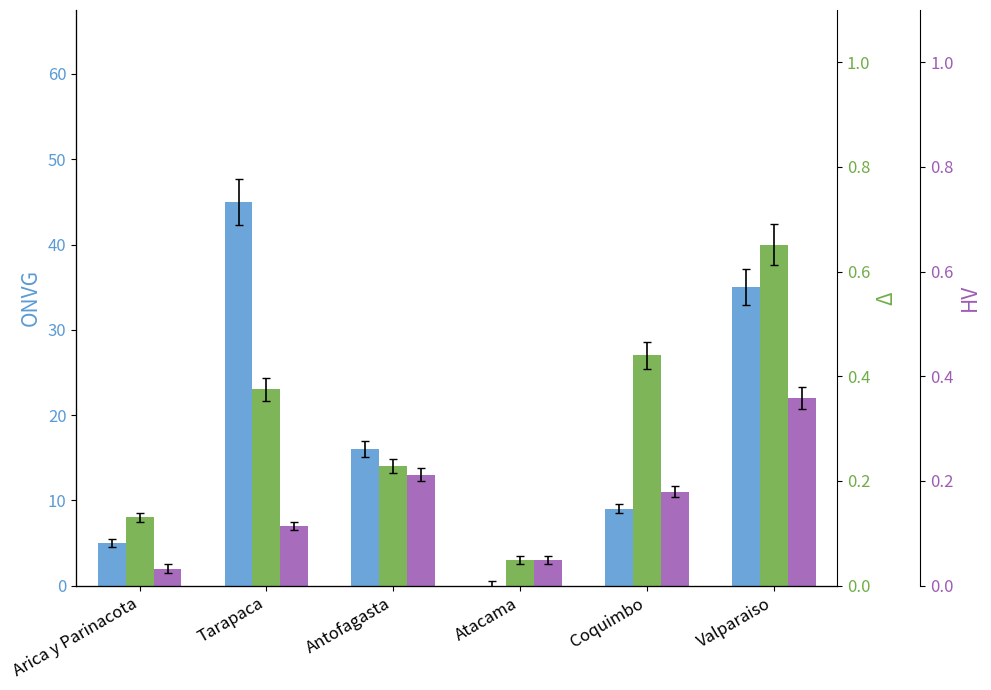

What position from the right is Atacama?

3